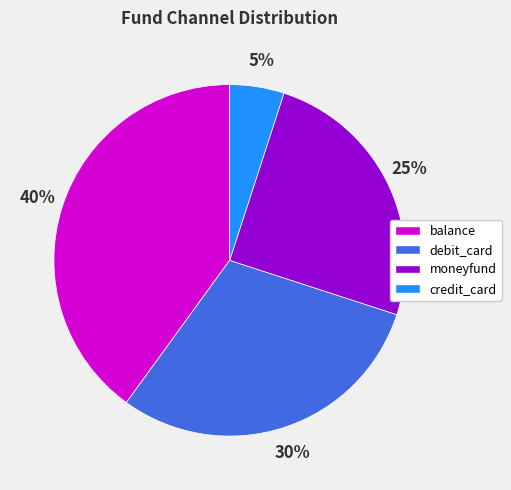

Does moneyfund account for over 50% of the chart?

No